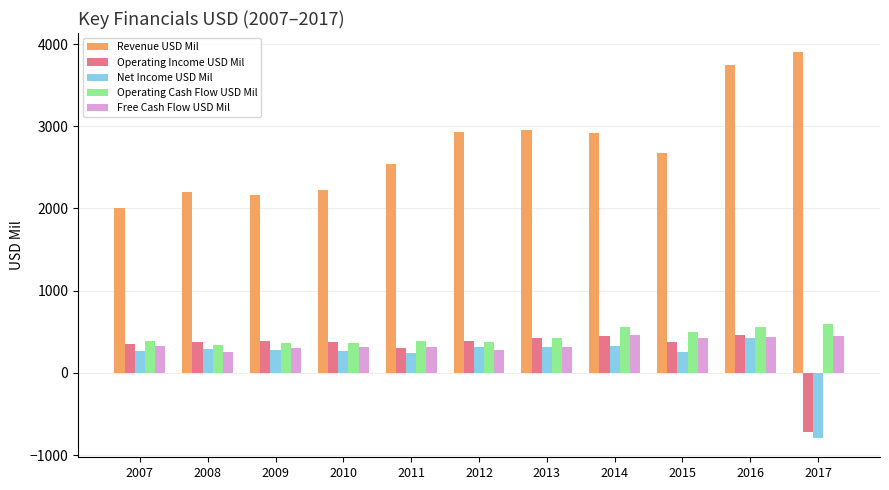

What is the difference between the maximum and minimum values in the Net Income USD Mil series?

1222